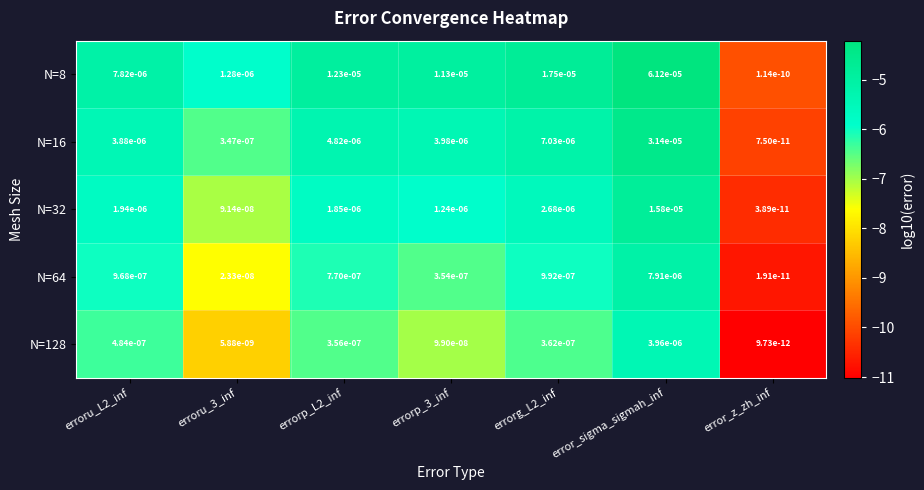

Is the value of N=8 at erroru_3_inf greater than the value of N=32 at errorp_3_inf?

Yes